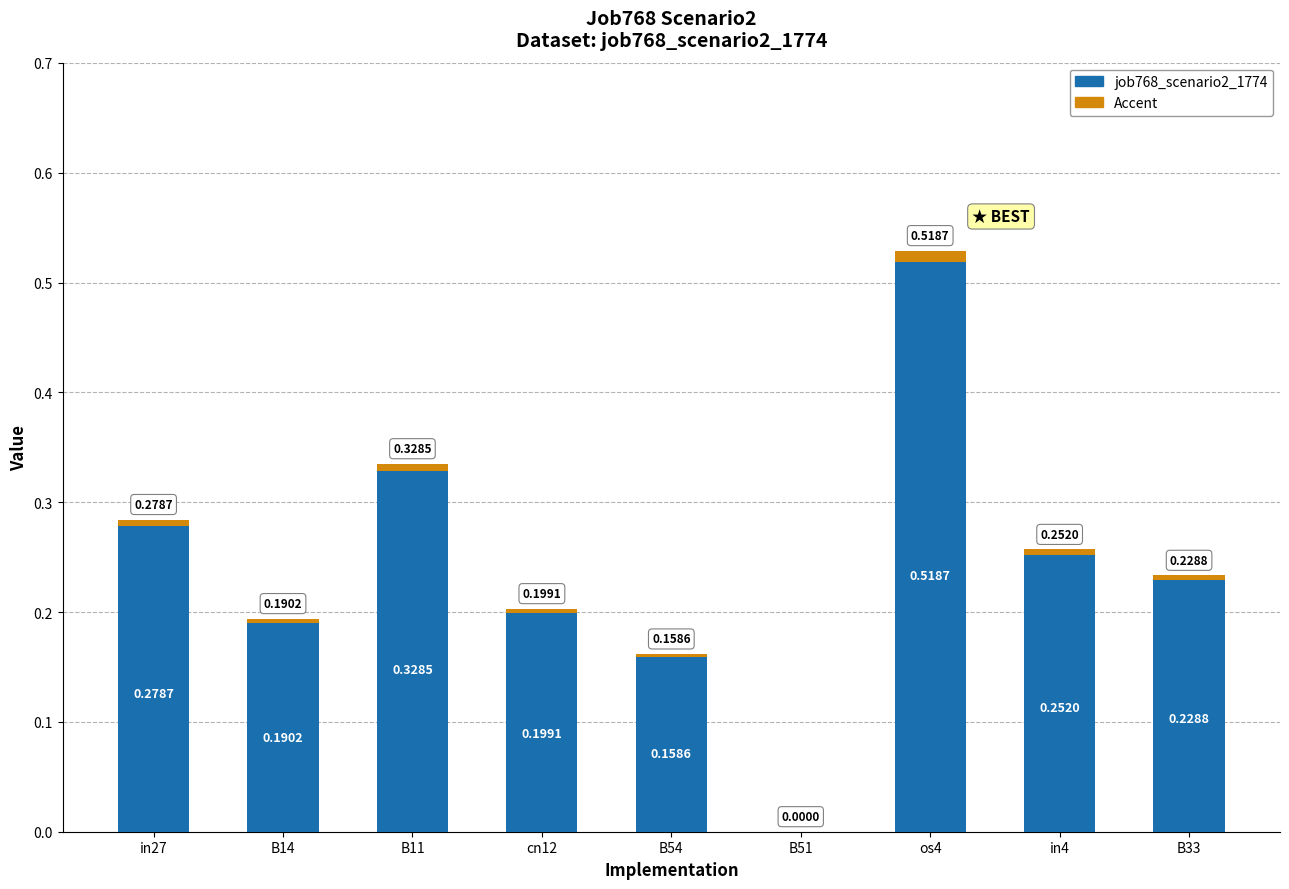

Is it true that the value at in4 is 0.3?

True